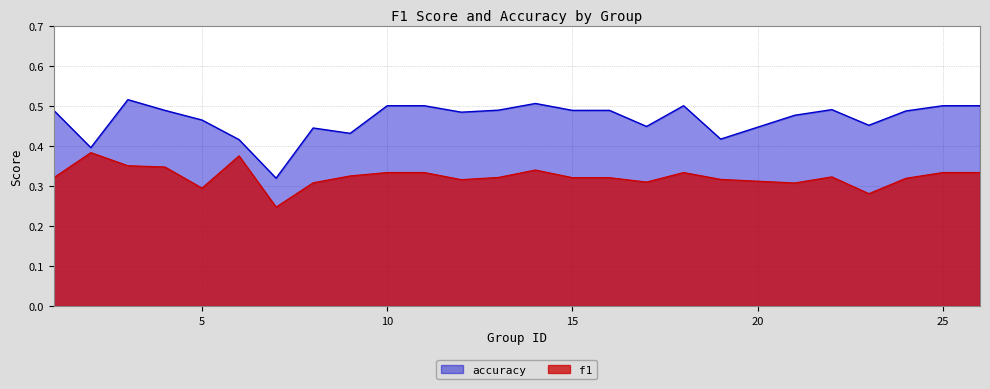

Where is f1 nearest to the value 0?

7